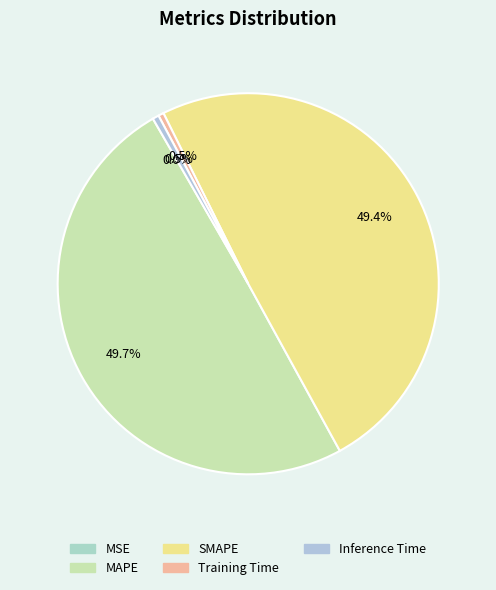

To the nearest percent, what is the combined percentage of Inference Time and SMAPE?

50%